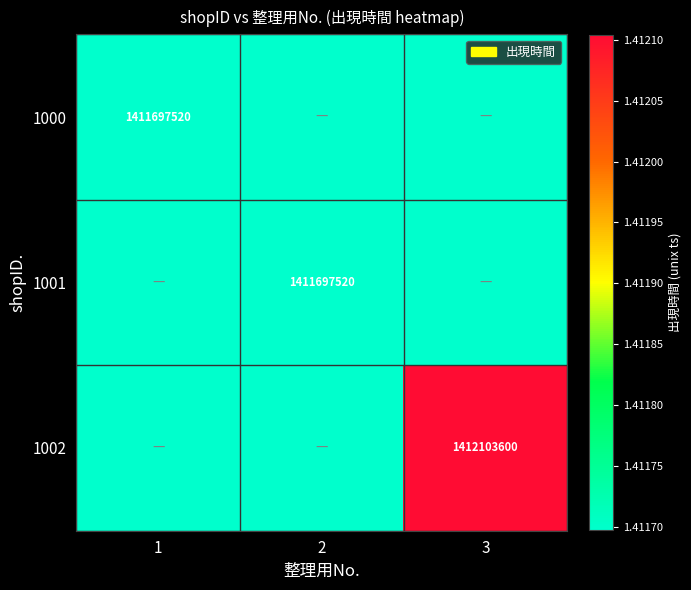

Is it true that 1001 equals 384171597.7 at 2?

False